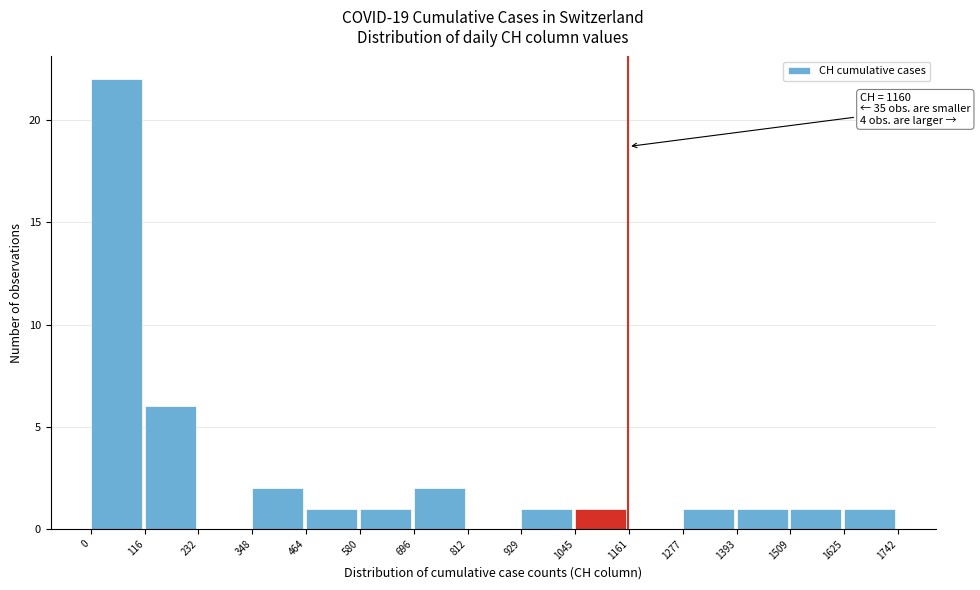

Over which range of the x-axis is the bar tallest?

0 to 116